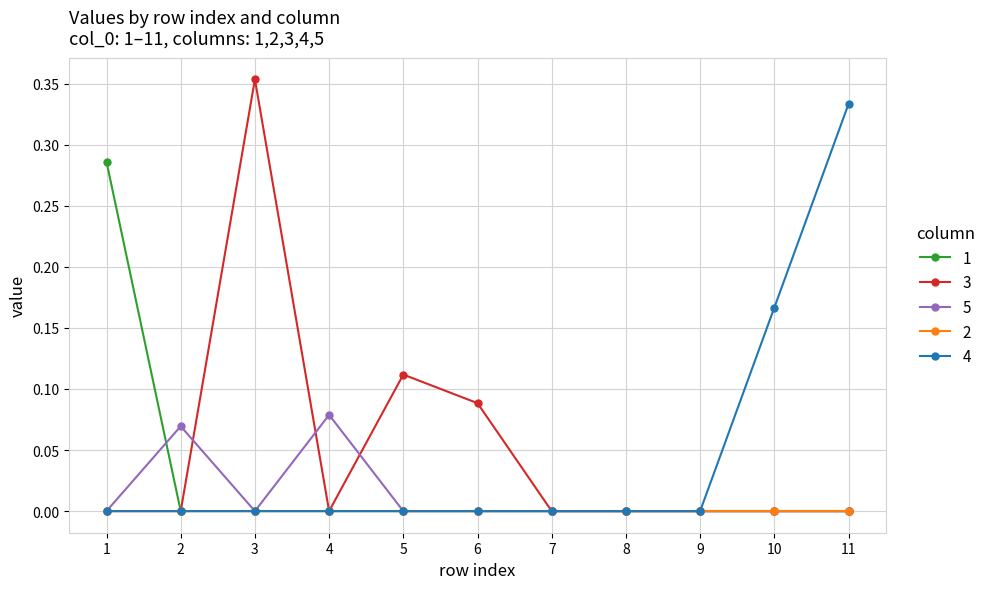

Count the 3 values in the range 0 to 1.

11